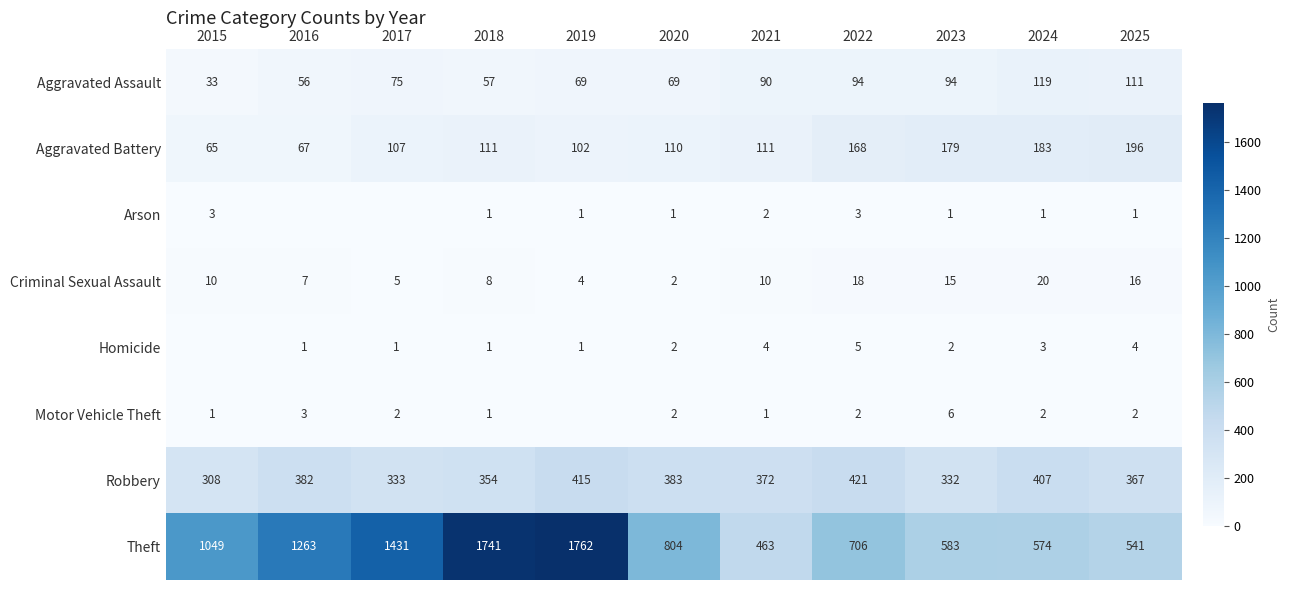

Where does the Motor Vehicle Theft series first go above 2?

2016